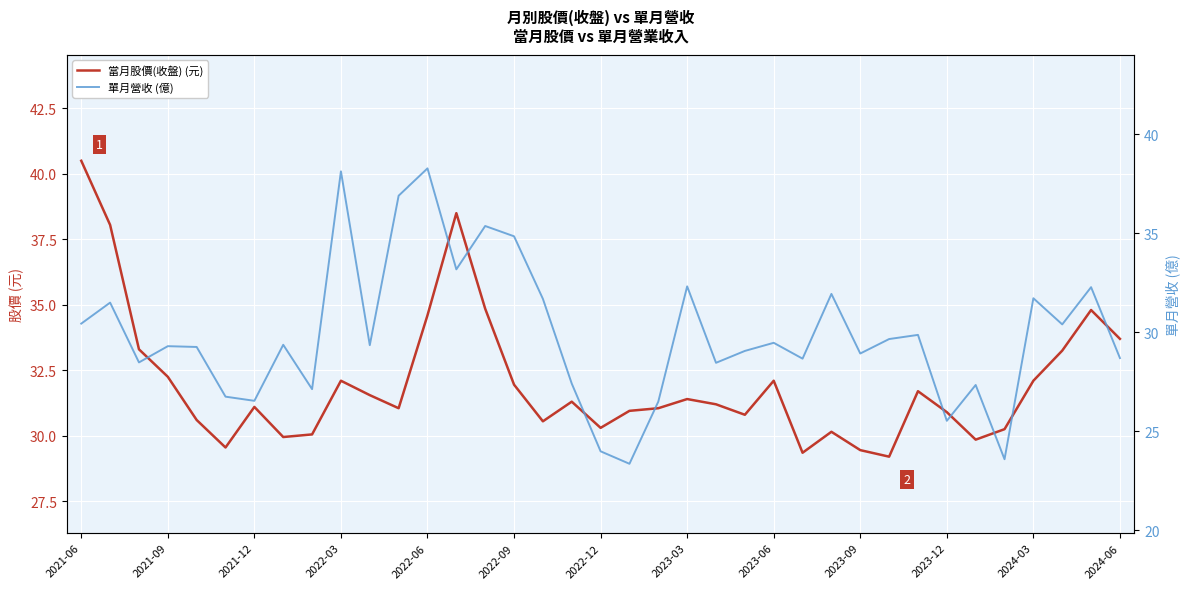

How many interior local valleys does the 當月股價(收盤) (元) series have?

9